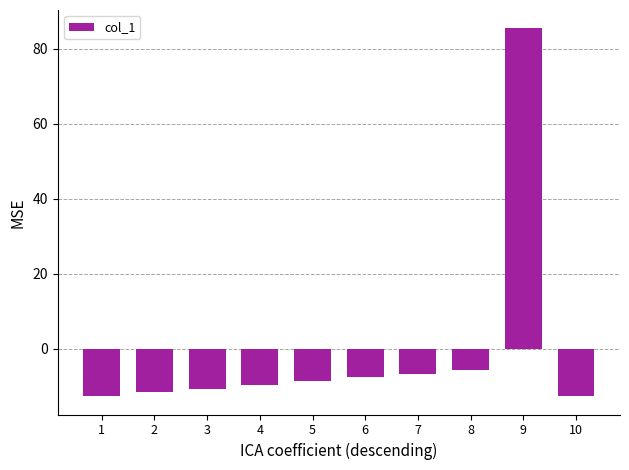

What is the value of the 7th bar from the left?

-6.6